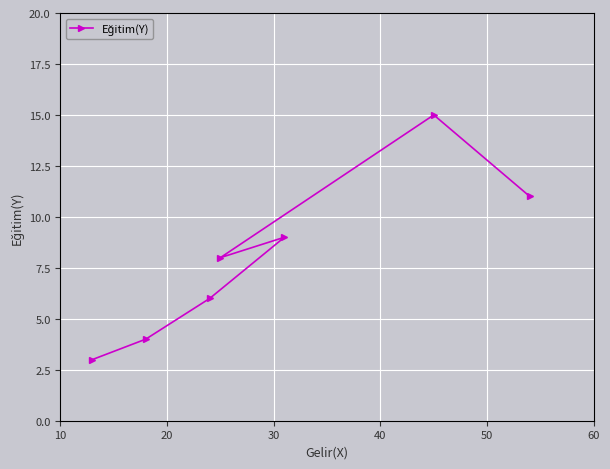

What is the average value?

8